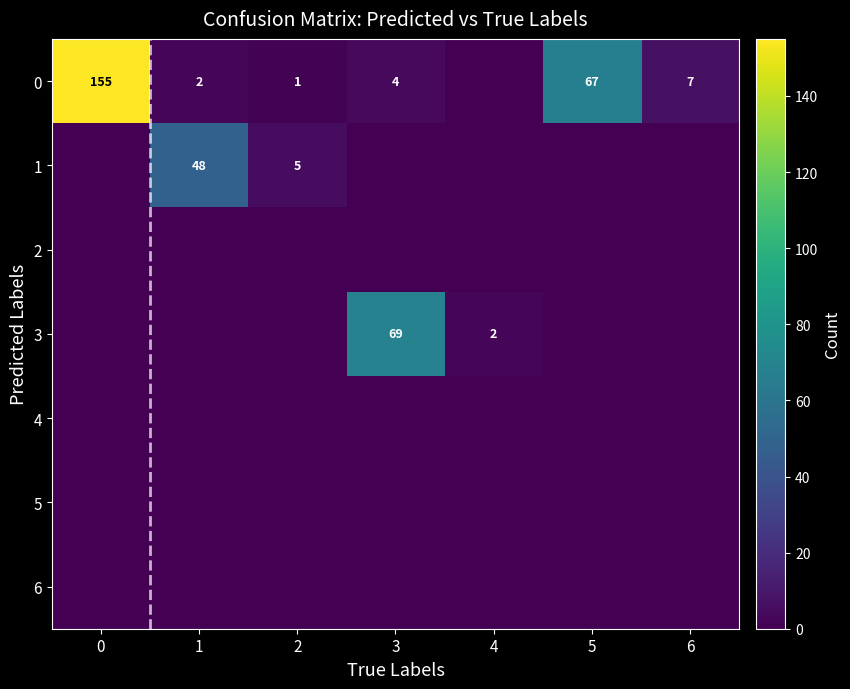

How many data points does each series have?

7